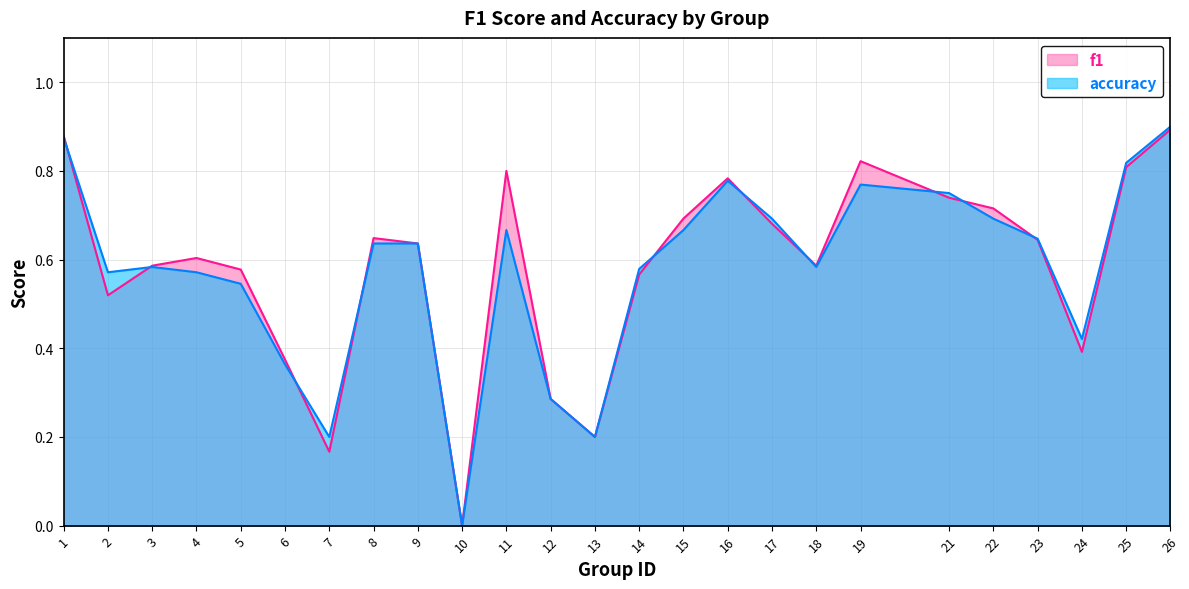

What is the total value across all series at 13?

0.4